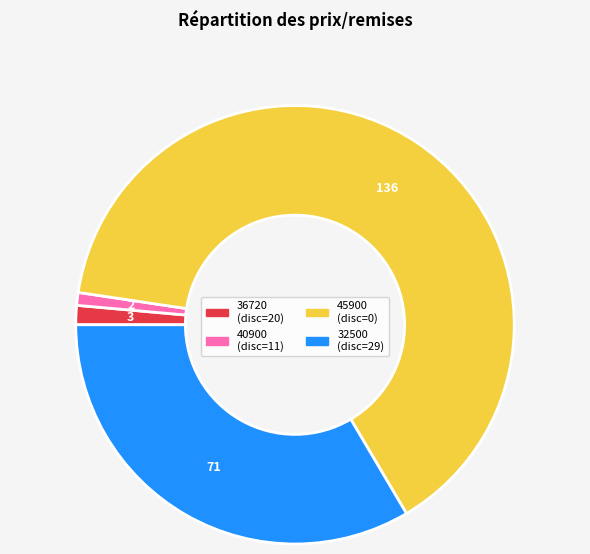

Which slice is the largest?

45900 (disc=0)